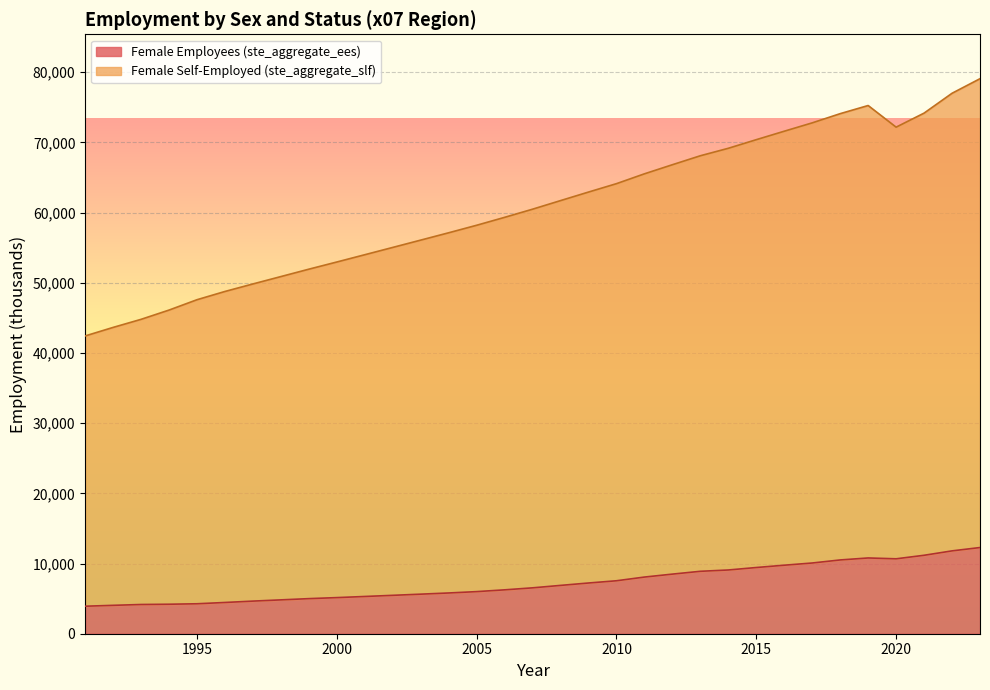

What is the difference between the maximum and minimum values in the Female Employees (ste_aggregate_ees) series?

8361.5